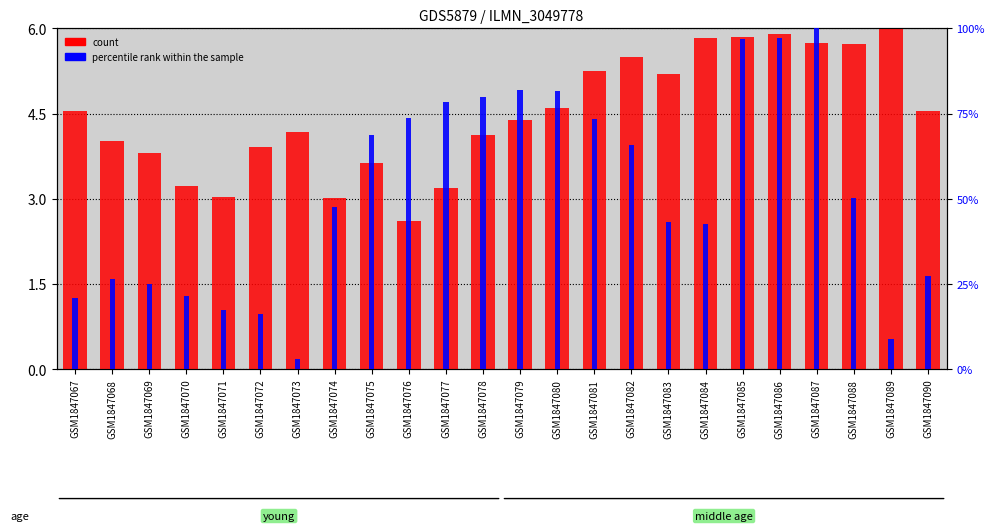

How many series are shown in this chart?

2